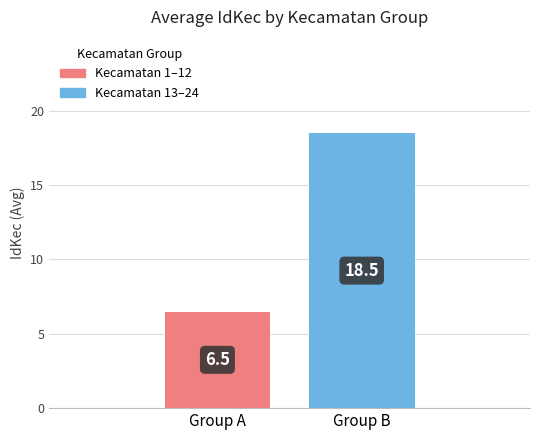

Rank the series by their maximum value, from lowest to highest.

Kecamatan 1–12, Kecamatan 13–24